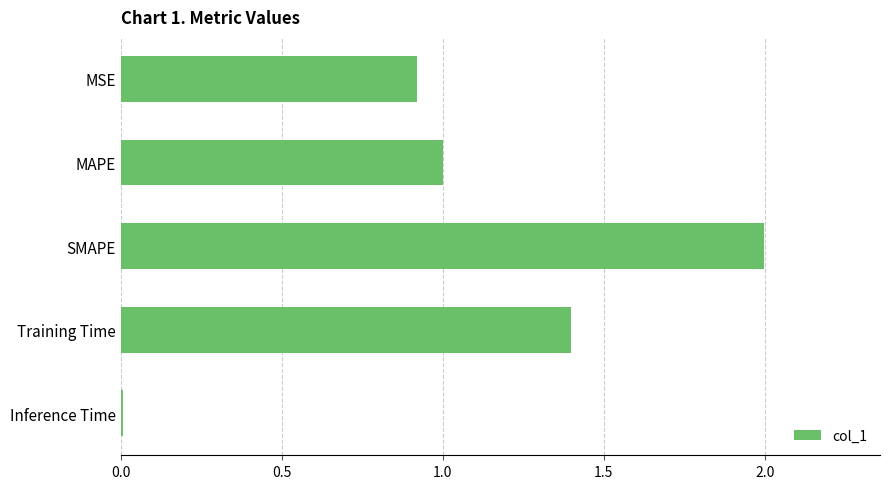

What is the maximum value shown in the chart?

2.0